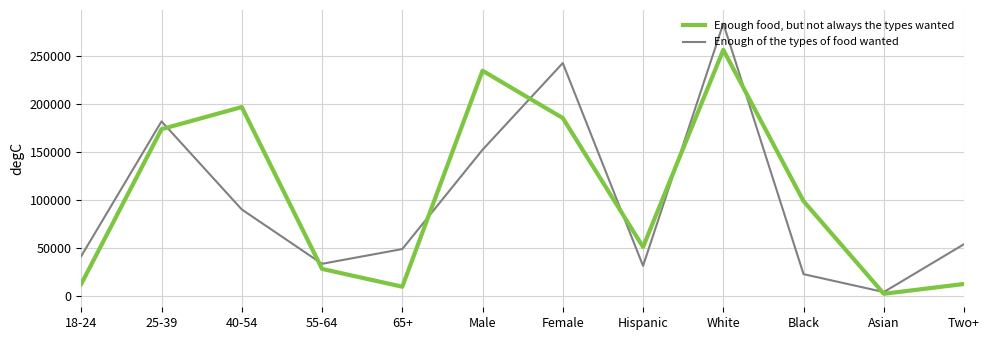

What is the average value of the Enough food, but not always the types wanted series?

105173